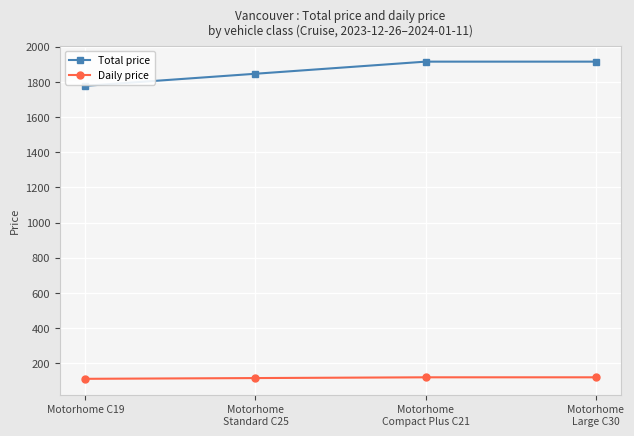

Does the chart have visible grid lines?

Yes